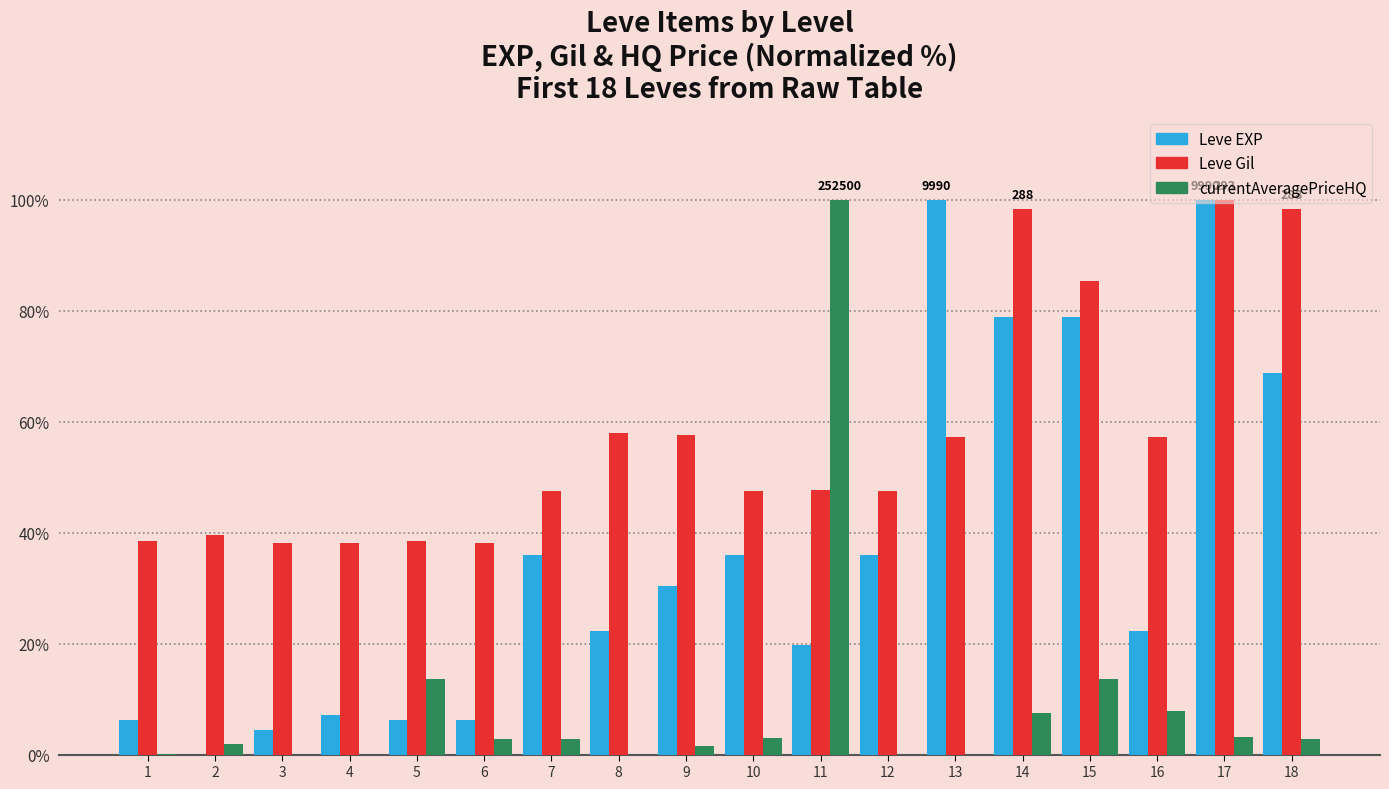

How many categories are shown in the chart?

18